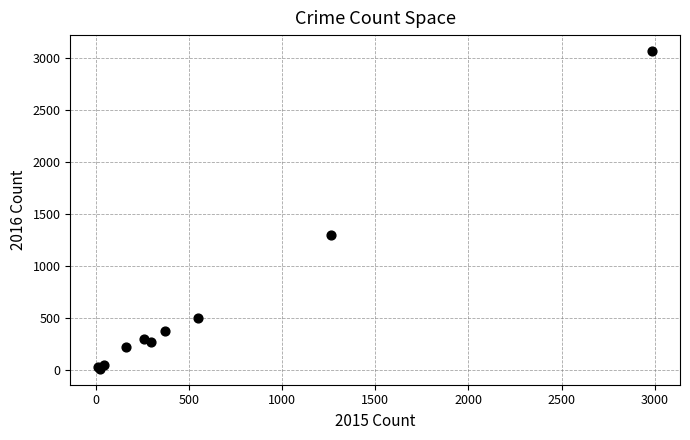

What Y value in the scatter plot is closest to 1542?

1297